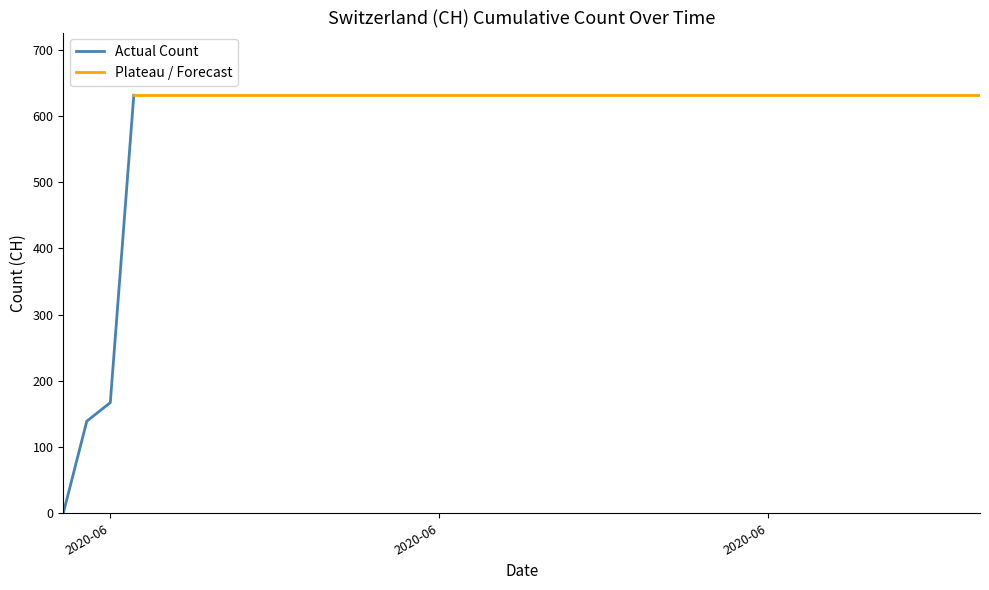

Which has a higher value, 2020-06-27 or 2020-06-16?

2020-06-27